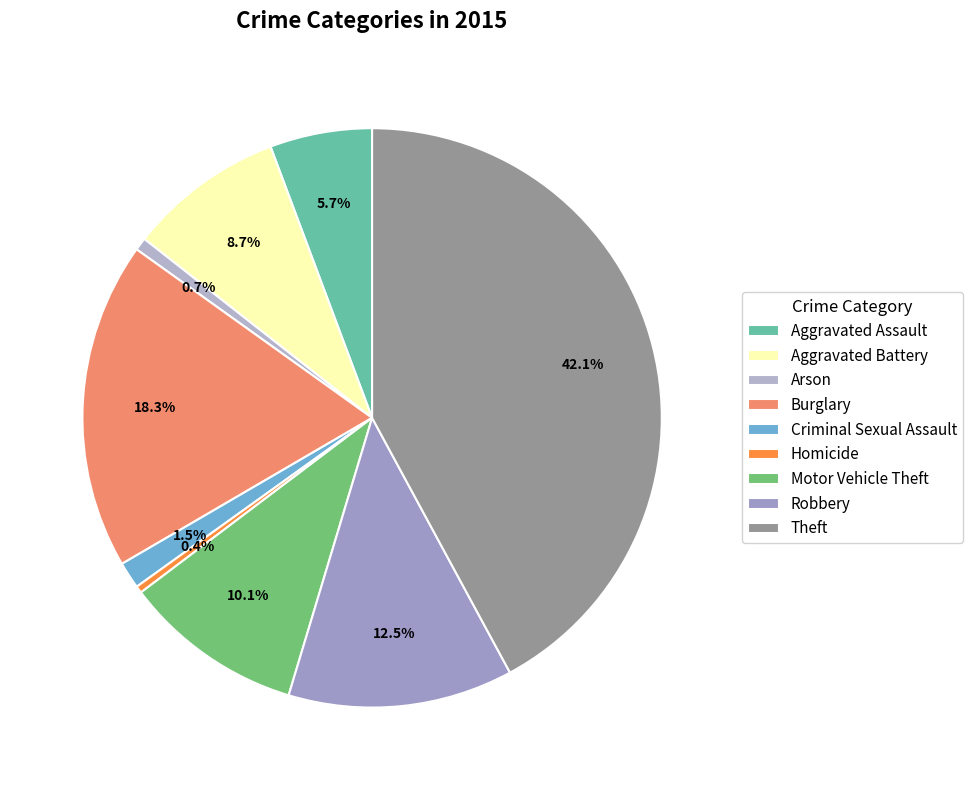

To the nearest percent, what is the combined percentage of Criminal Sexual Assault and Aggravated Battery?

10%